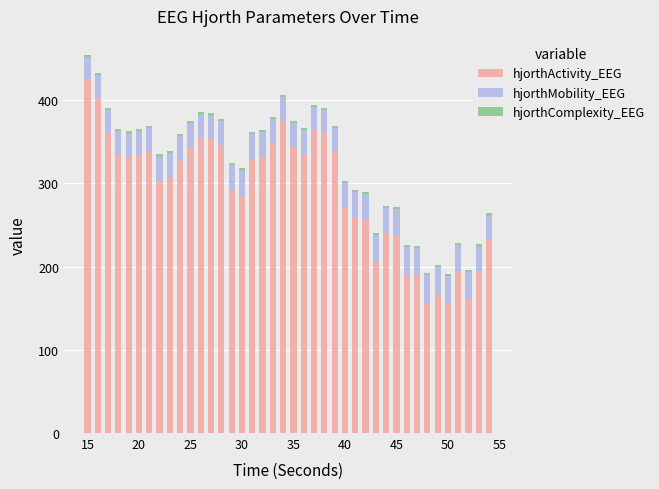

What is the minimum value for hjorthActivity_EEG?

155.1